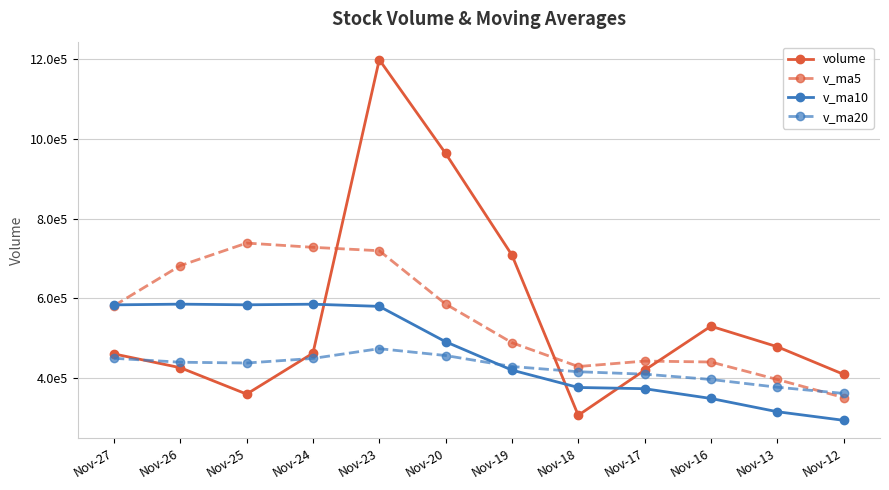

At which category is the sum across all series the highest?

Nov-23